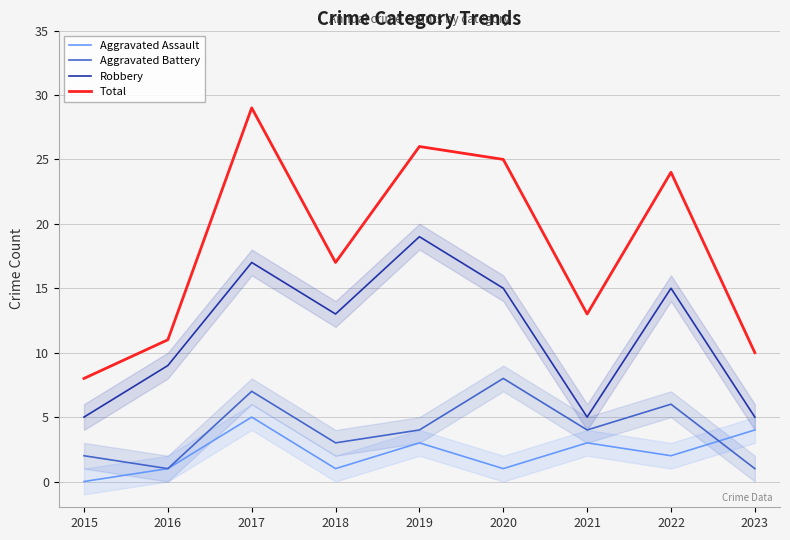

Count the Aggravated Battery values in the range 2 to 6.

5